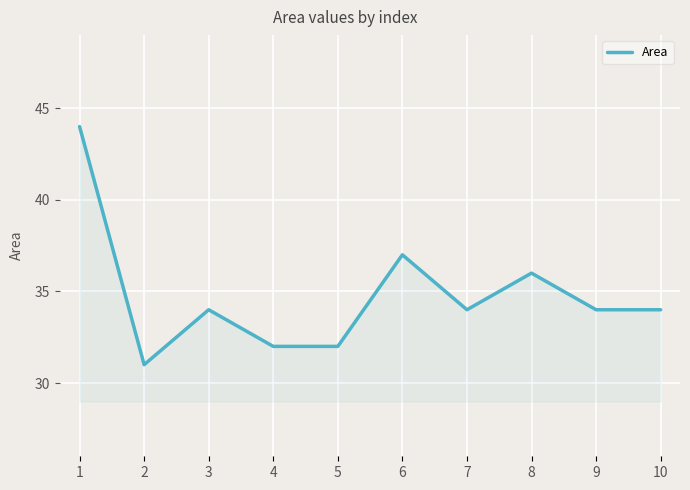

What is the minimum value shown in the chart?

31